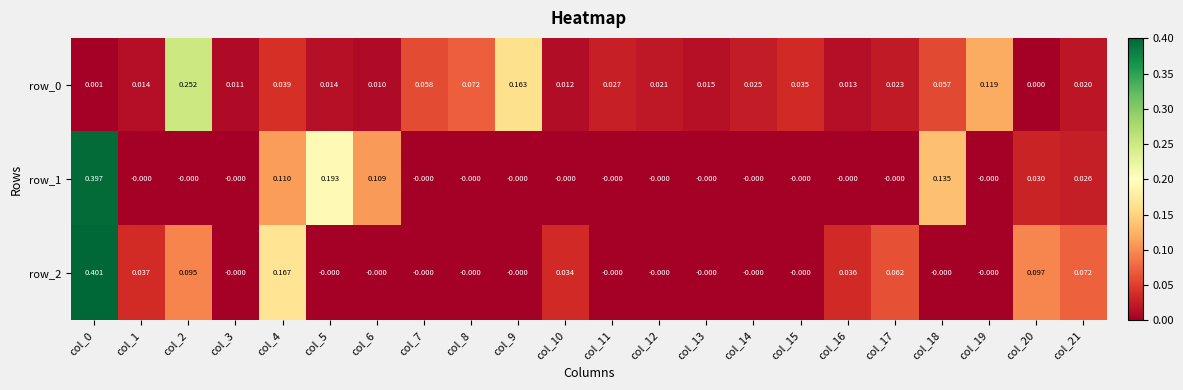

The row_2 series shows -0.0 at col_8. True or false?

True